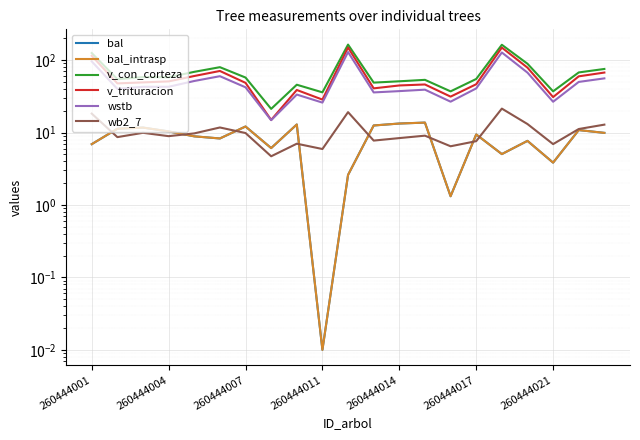

List the series in order of their peak value, lowest first.

bal, bal_intrasp, wb2_7, wstb, v_trituracion, v_con_corteza